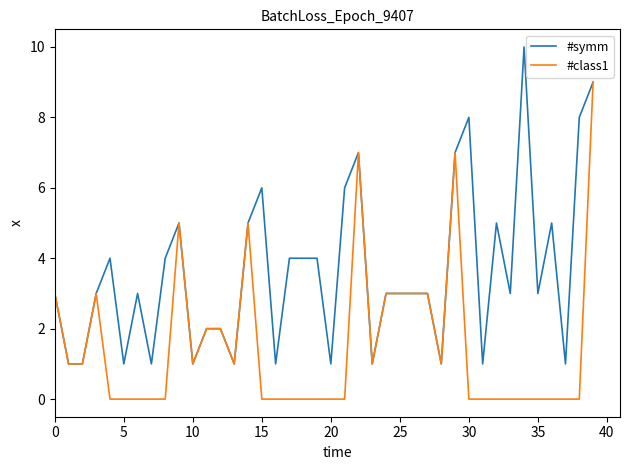

What are all the series names shown in the legend?

#symm, #class1